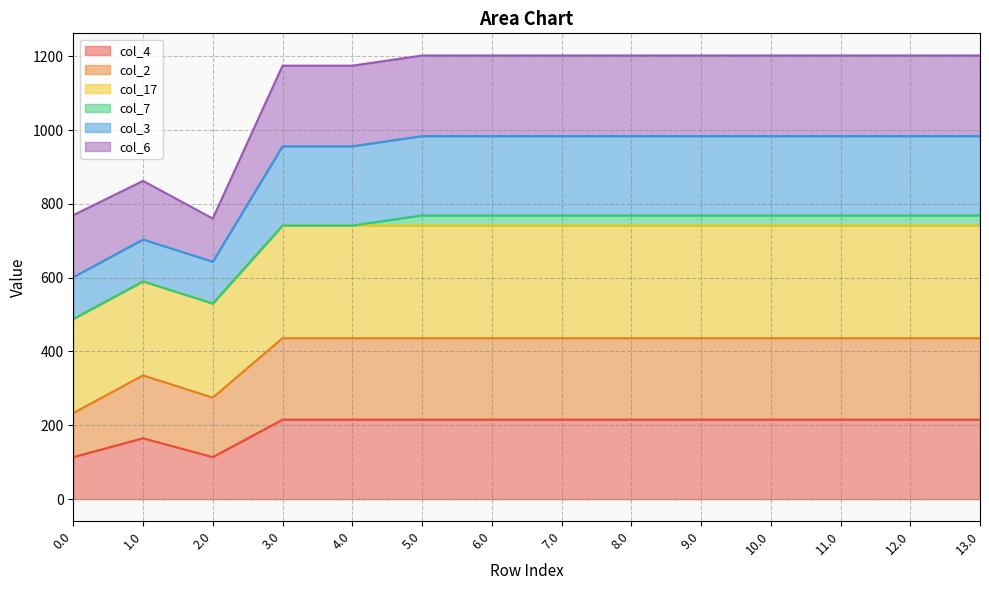

True or false: col_3 and col_2 intersect in this chart.

False